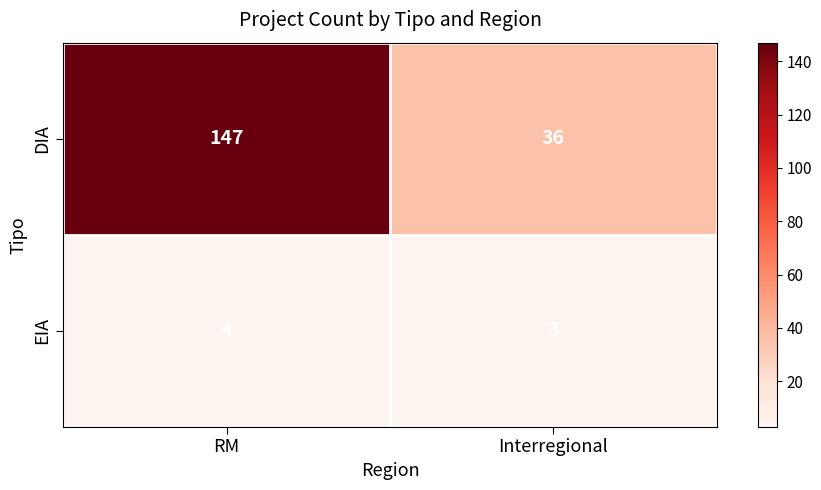

What is the difference between the highest and lowest values at RM?

143